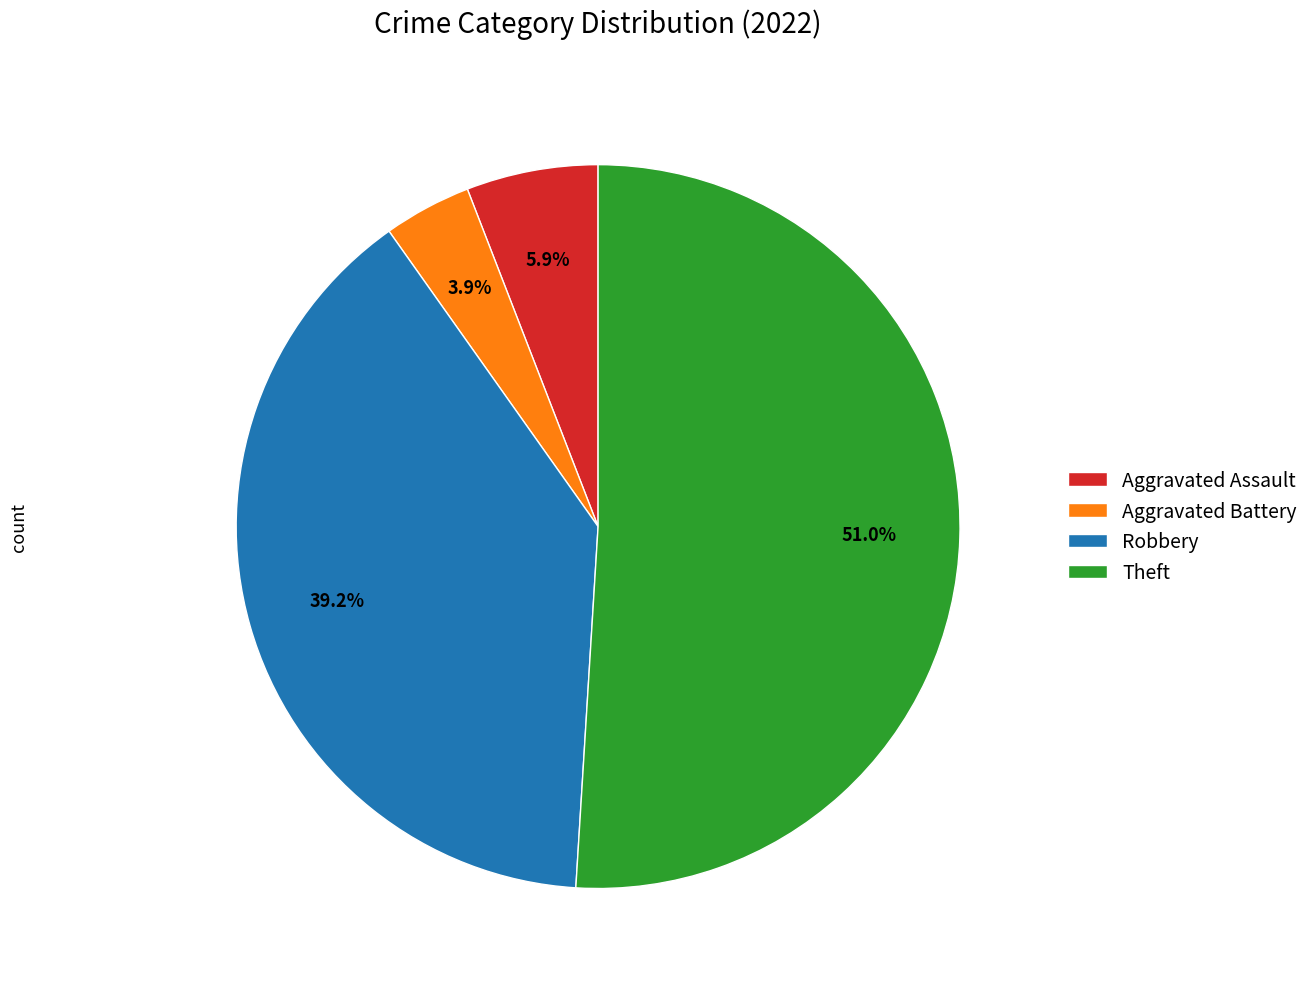

What is the ratio of the value at Robbery to the value at Theft?

0.8